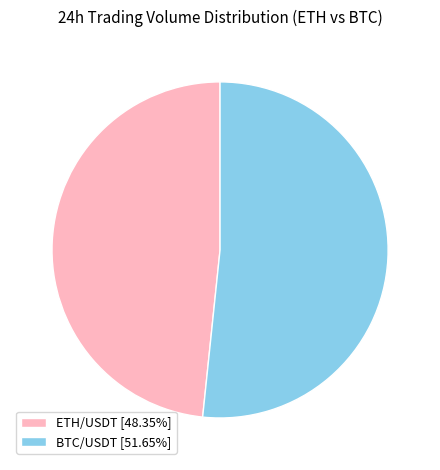

What is the ratio of the value at BTC/USDT [51.65%] to the value at ETH/USDT [48.35%]?

1.1